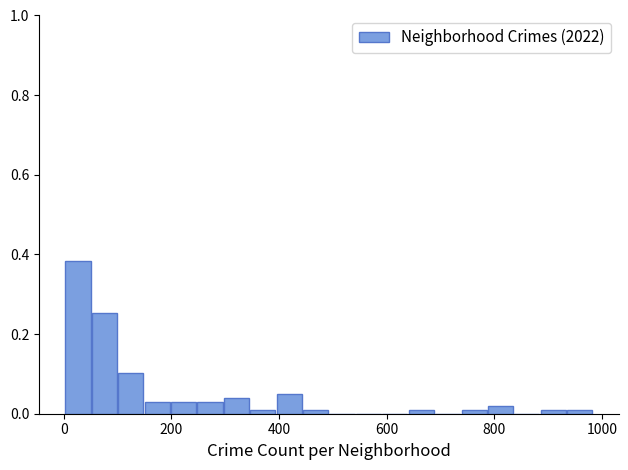

Around what value on the x-axis is the tallest bar? Give the approximate position of its centre, as read against the axis.

20